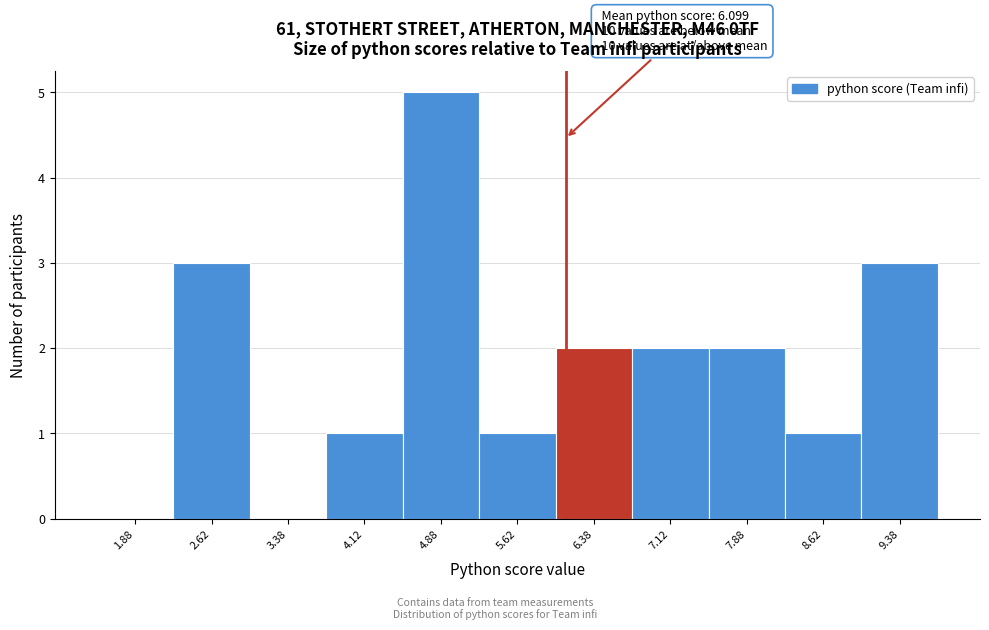

Over which range of the x-axis is the bar tallest?

4.50 to 5.25